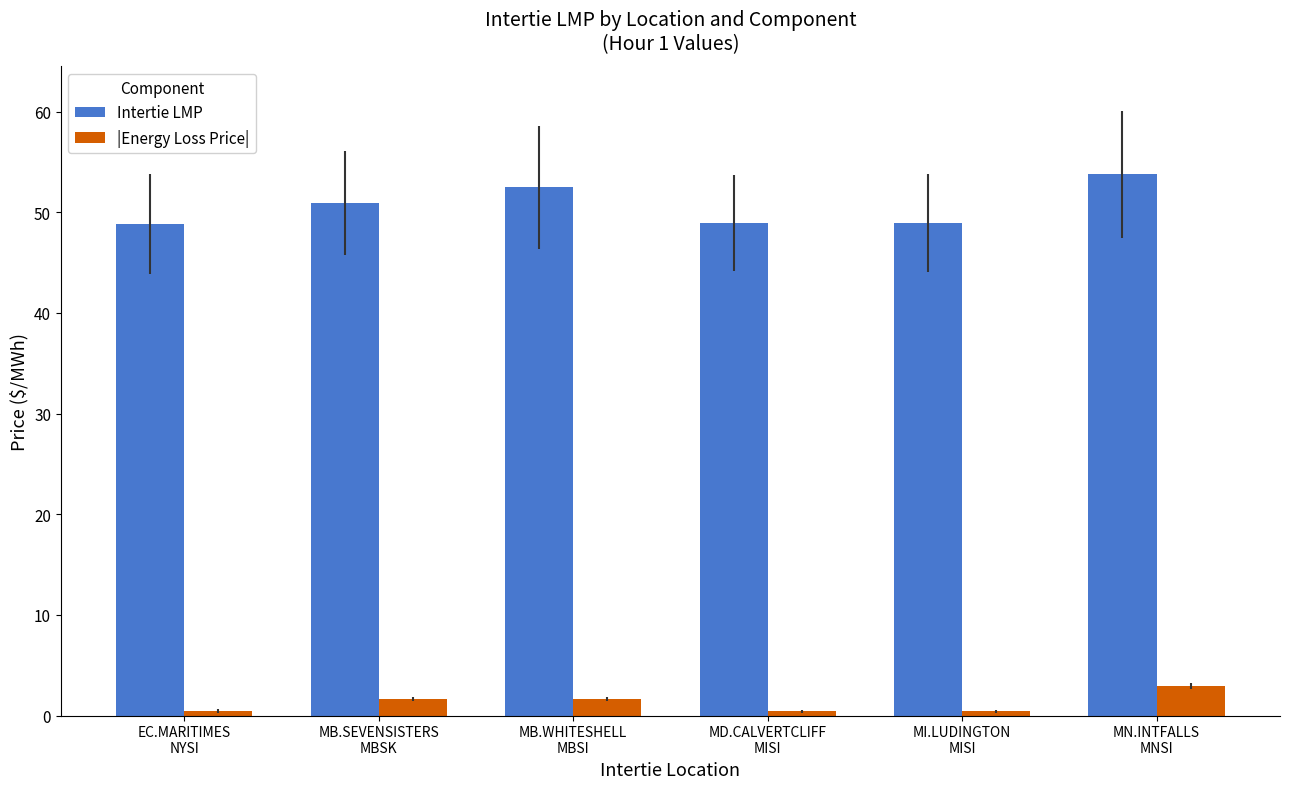

Is it true that |Energy Loss Price| equals 1.6 at MB.WHITESHELL
MBSI?

True